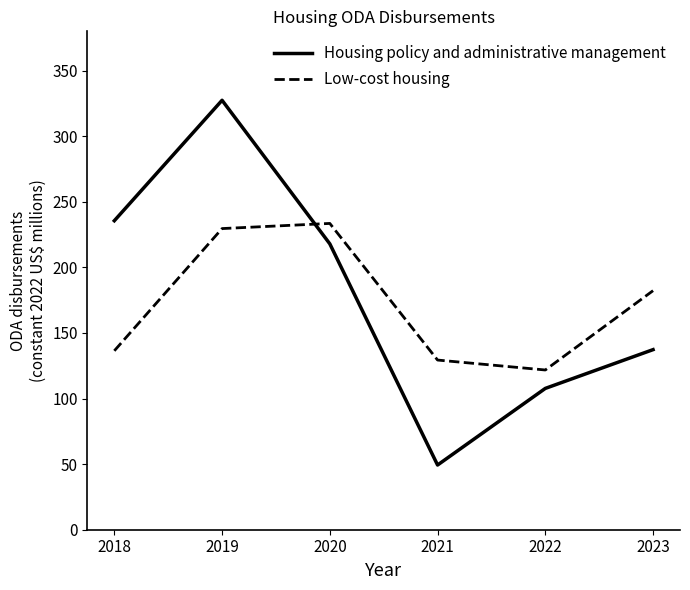

At how many categories does at least one series exceed 87?

6